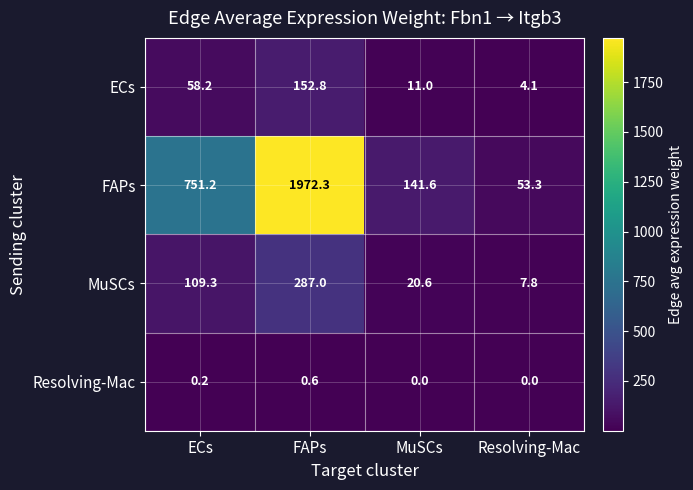

The value of MuSCs at FAPs is 115.7. True or false?

False